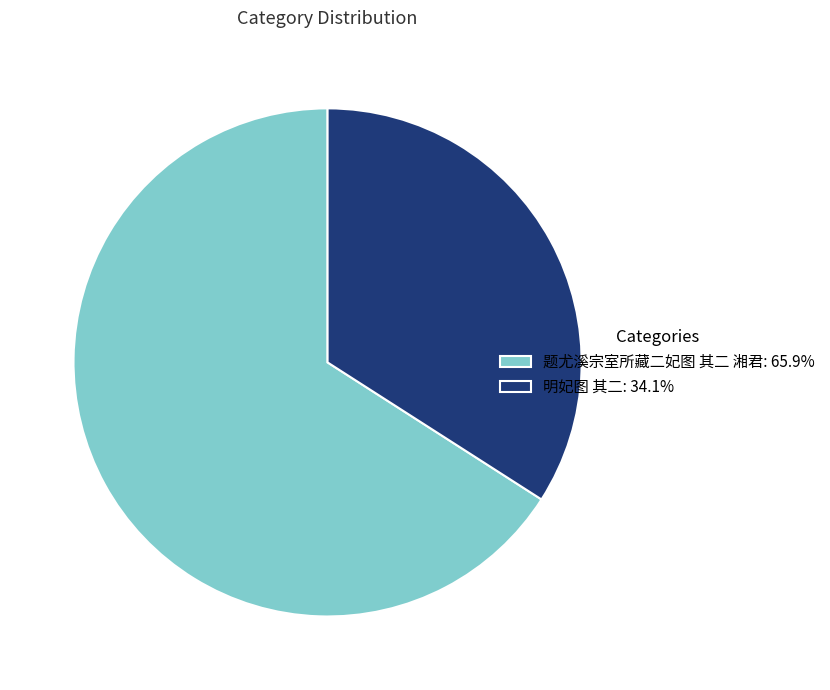

Is there a majority slice in this chart?

Yes